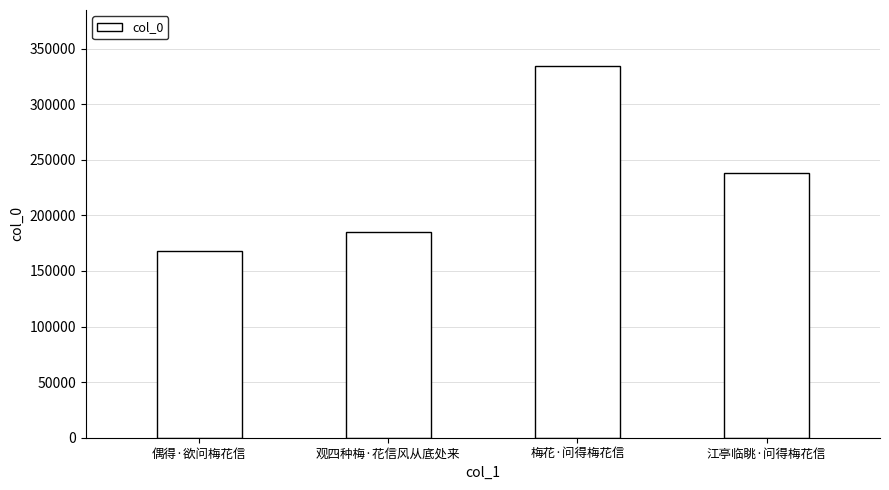

Reading left to right, list all the values displayed in this chart.

168149	184917	334584	238226